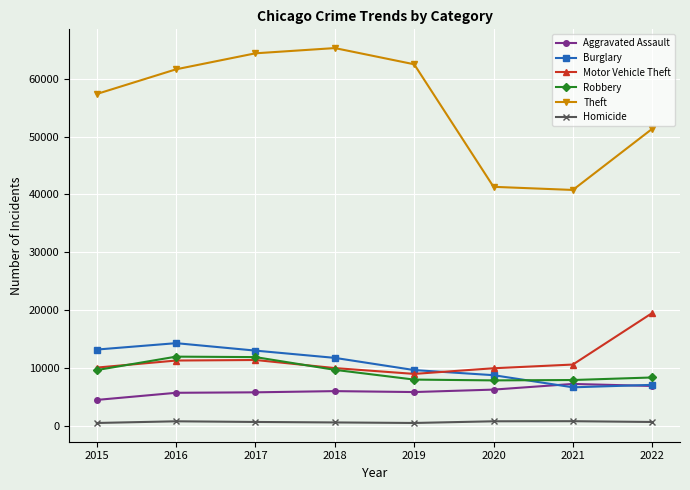

The value of Theft at 2021 is 69807. True or false?

False